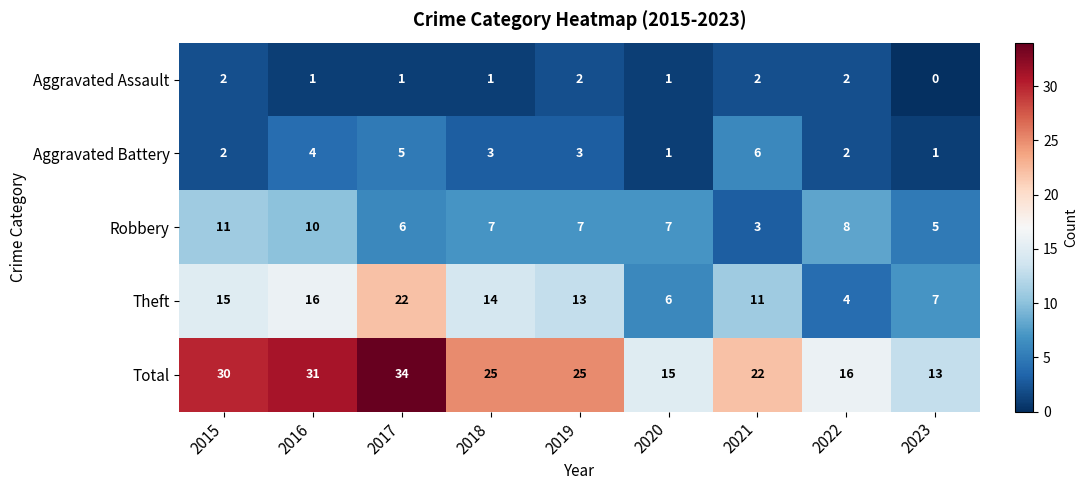

What is the approximate value of Robbery at 2019?

7